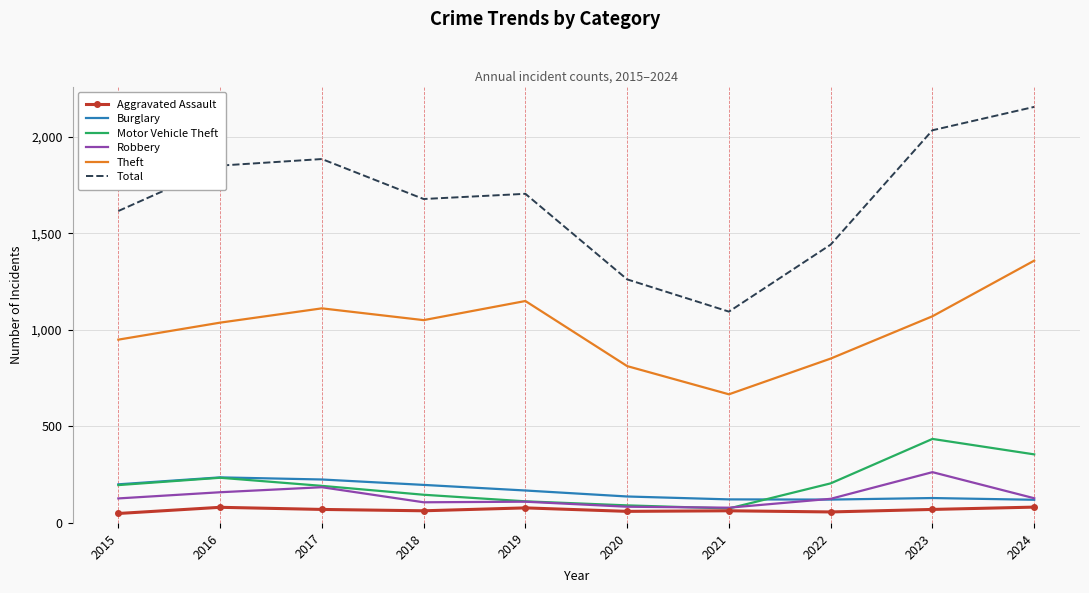

List the series in order of their peak value, lowest first.

Aggravated Assault, Burglary, Robbery, Motor Vehicle Theft, Theft, Total